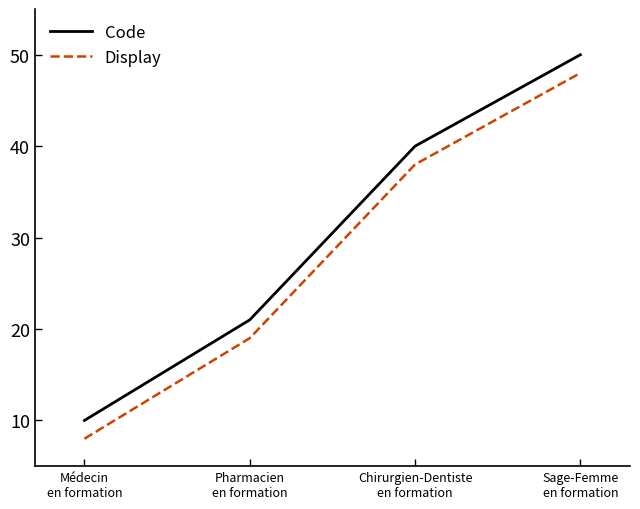

Is this an area chart (filled region under the line)?

No